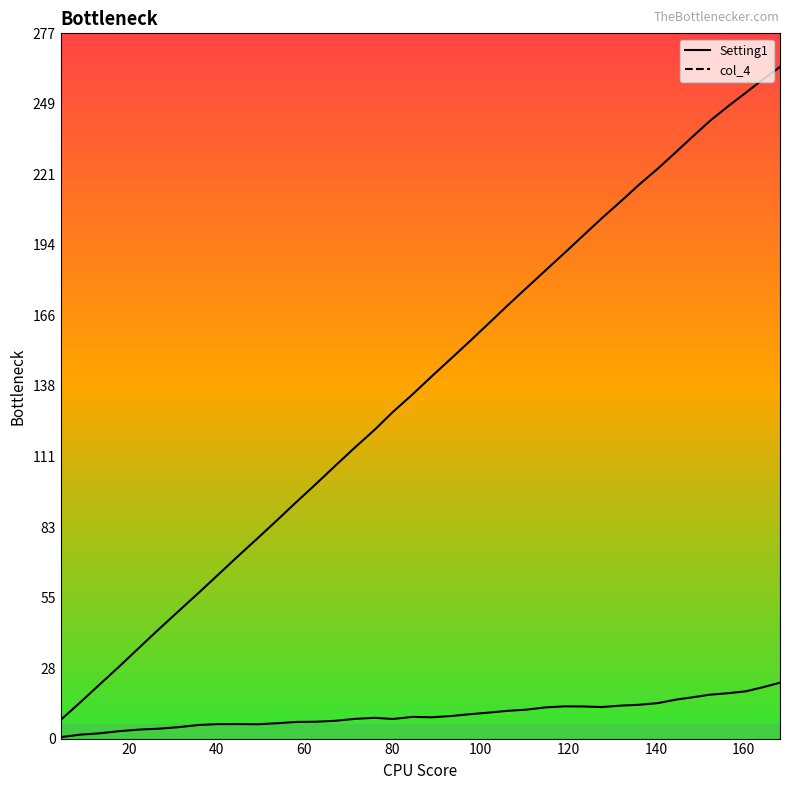

Reading left to right, list all the values displayed in this chart.

Setting1_line: 7.3	14.2	21.3	28.5	35.5	42.8	50.0	57.2	64.3	71.5	78.7	85.8	92.9	100.2	107.1	114.1	121.2	128.2	135.1	142.1	149.1	155.9	162.8	170.0	176.9	183.7	190.6	197.4	204.1	210.9	217.4	223.7	230.3	236.5	242.4	248.0	253.5	258.8	263.6
col_4_line: 0.6	1.5	2.1	2.9	3.5	3.9	4.5	5.3	5.7	5.7	5.6	6.0	6.5	6.6	7.0	7.7	8.2	7.7	8.5	8.4	8.9	9.6	10.2	10.9	11.4	12.2	12.7	12.6	12.4	12.9	13.3	13.9	15.3	16.2	17.2	17.8	18.6	20.2	21.9